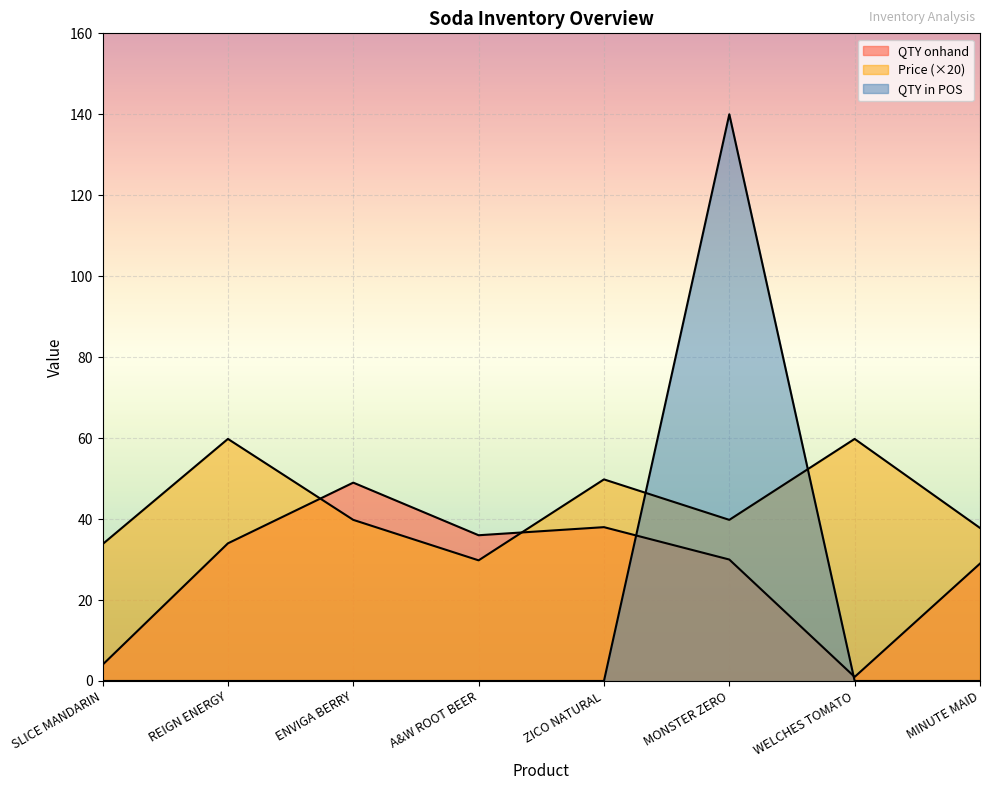

What position from the left is MINUTE MAID?

8